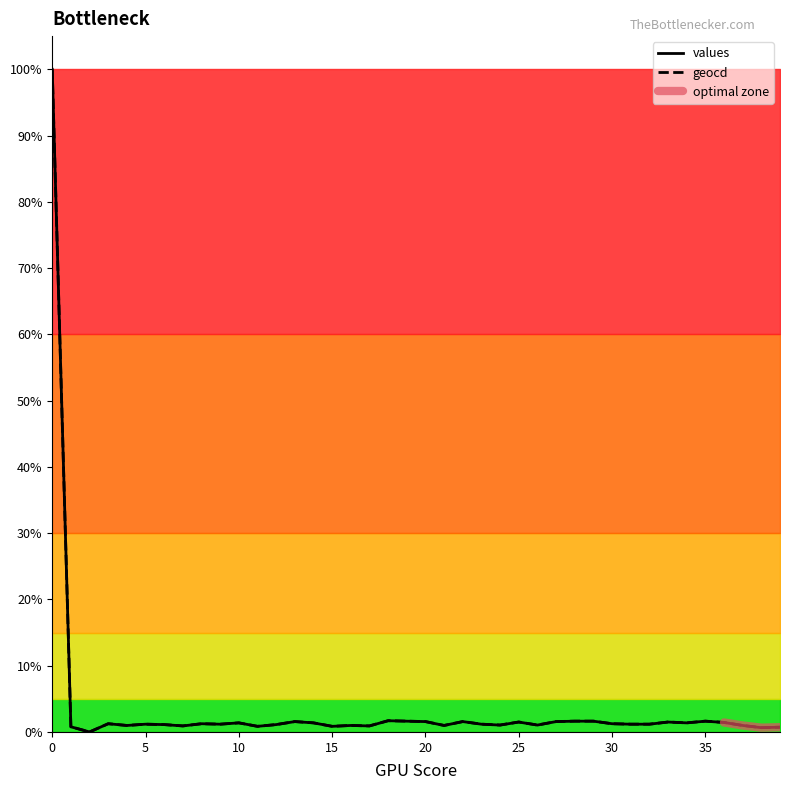

What is the sum of the values values at 21 and 34?

2.3